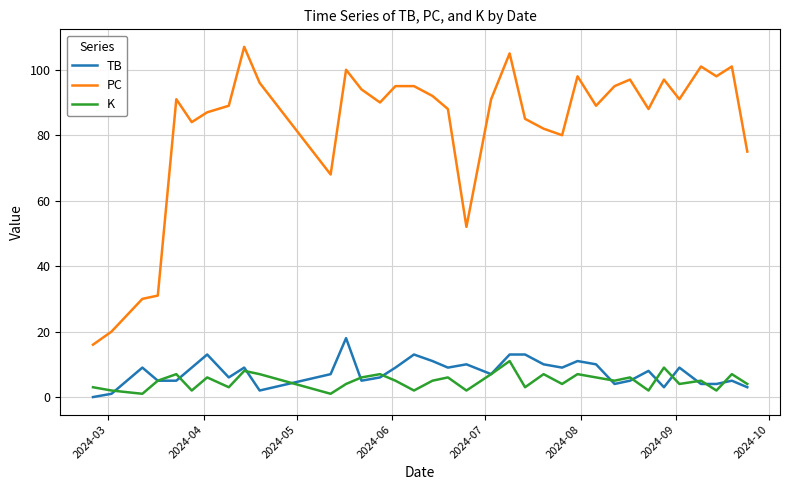

What is the maximum value shown in the chart?

107